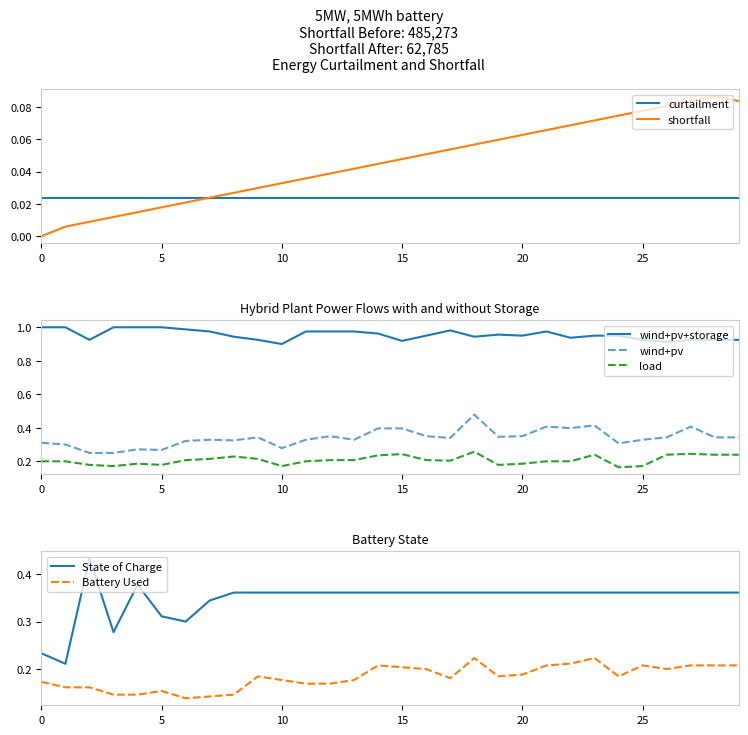

True or false: wind+pv and wind+pv+storage intersect in this chart.

False